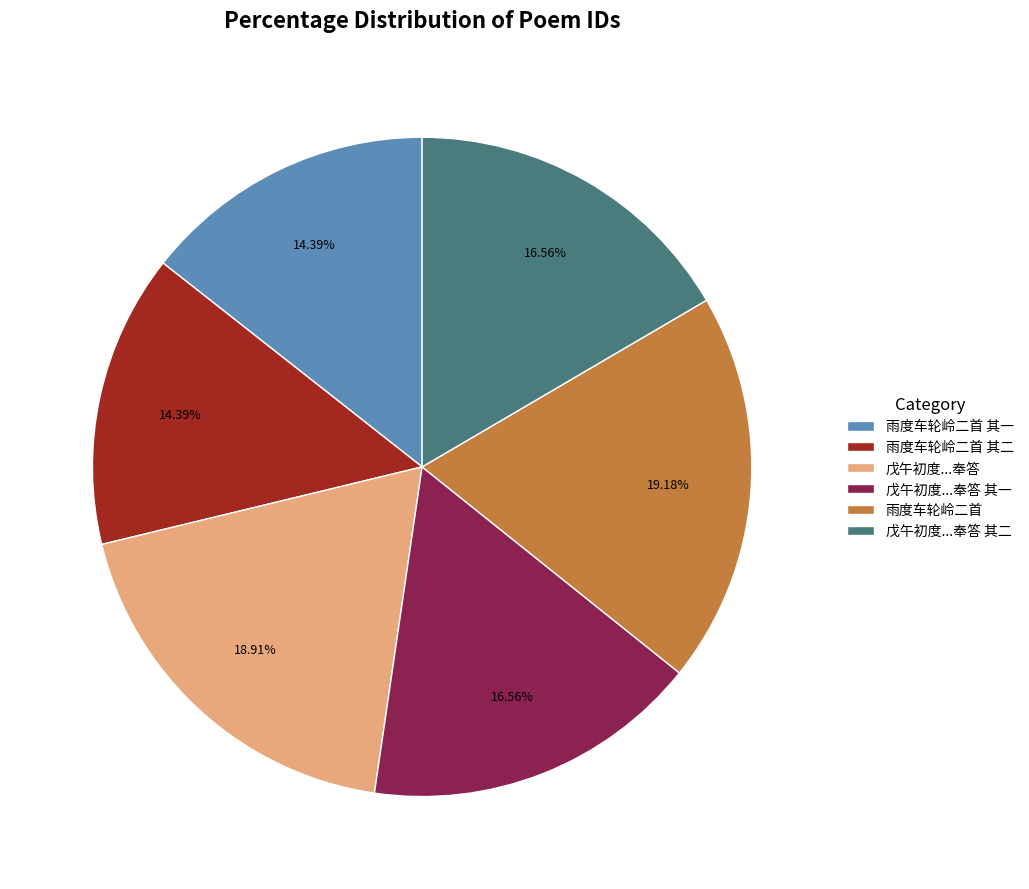

What percentage is the 雨度车轮岭二首 slice, to the nearest percent?

19%